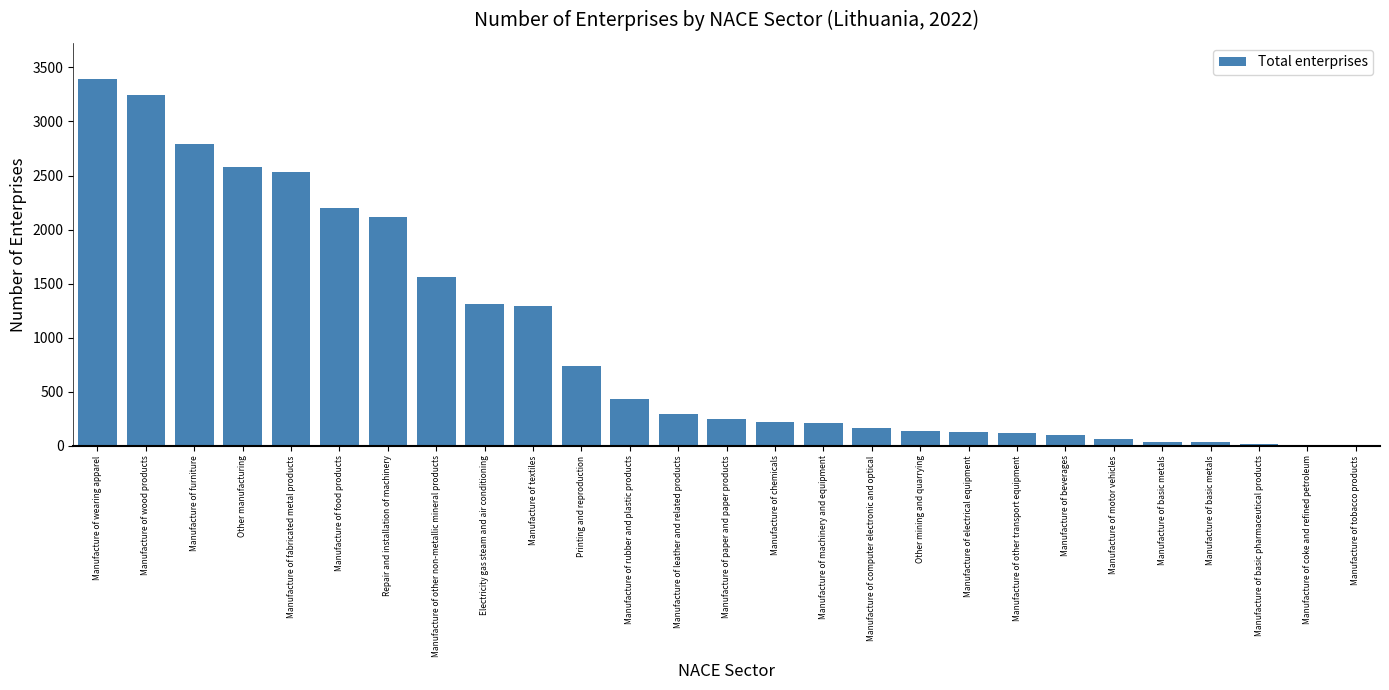

What is the average value?

961